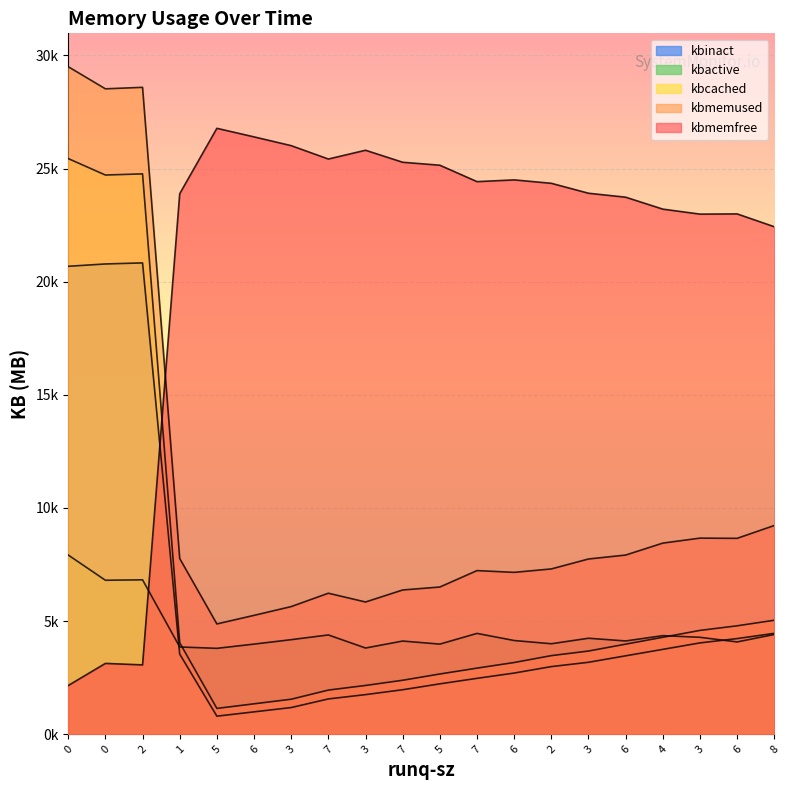

Reading right to left, transcribe all the data shown in this chart.

kbmemfree: 8=22428.2	6=22996.2	3=22986.7	4=23206.8	6=23734.8	3=23909.1	2=24348.1	6=24499.6	7=24422.1	5=25147.4	7=25278.4	3=25809.4	7=25421.6	3=26012.1	6=26400.4	5=26778.8	1=23888.8	2=3064.1	0=3130.0	0=2152.8
kbmemused: 8=9225.7	6=8657.7	3=8667.2	4=8447.1	6=7919.1	3=7744.7	2=7305.8	6=7154.3	7=7231.8	5=6506.5	7=6375.5	3=5844.5	7=6232.3	3=5641.8	6=5253.5	5=4875.1	1=7765.1	2=28589.7	0=28523.9	0=29501.1
kbcached: 8=5038.3	6=4792.2	3=4589.0	4=4284.9	6=3980.8	3=3676.7	2=3473.9	6=3169.6	7=2921.4	5=2662.4	7=2385.4	3=2155.3	7=1951.4	3=1547.0	6=1344.2	5=1141.2	1=4042.0	2=24765.0	0=24714.0	0=25440.8
kbactive: 8=4409.1	6=4078.6	3=4283.7	4=4356.6	6=4122.4	3=4241.7	2=3999.2	6=4141.5	7=4456.5	5=3983.0	7=4118.4	3=3810.4	7=4388.1	3=4179.2	6=3983.1	5=3796.2	1=3856.8	2=6824.1	0=6805.0	0=7919.9
kbinact: 8=4459.1	6=4227.5	3=4036.2	4=3750.8	6=3465.6	3=3179.7	2=2989.2	6=2703.4	7=2470.3	5=2227.0	7=1966.7	3=1750.7	7=1560.1	3=1179.3	6=988.8	5=798.3	1=3541.7	2=20830.9	0=20783.8	0=20680.8